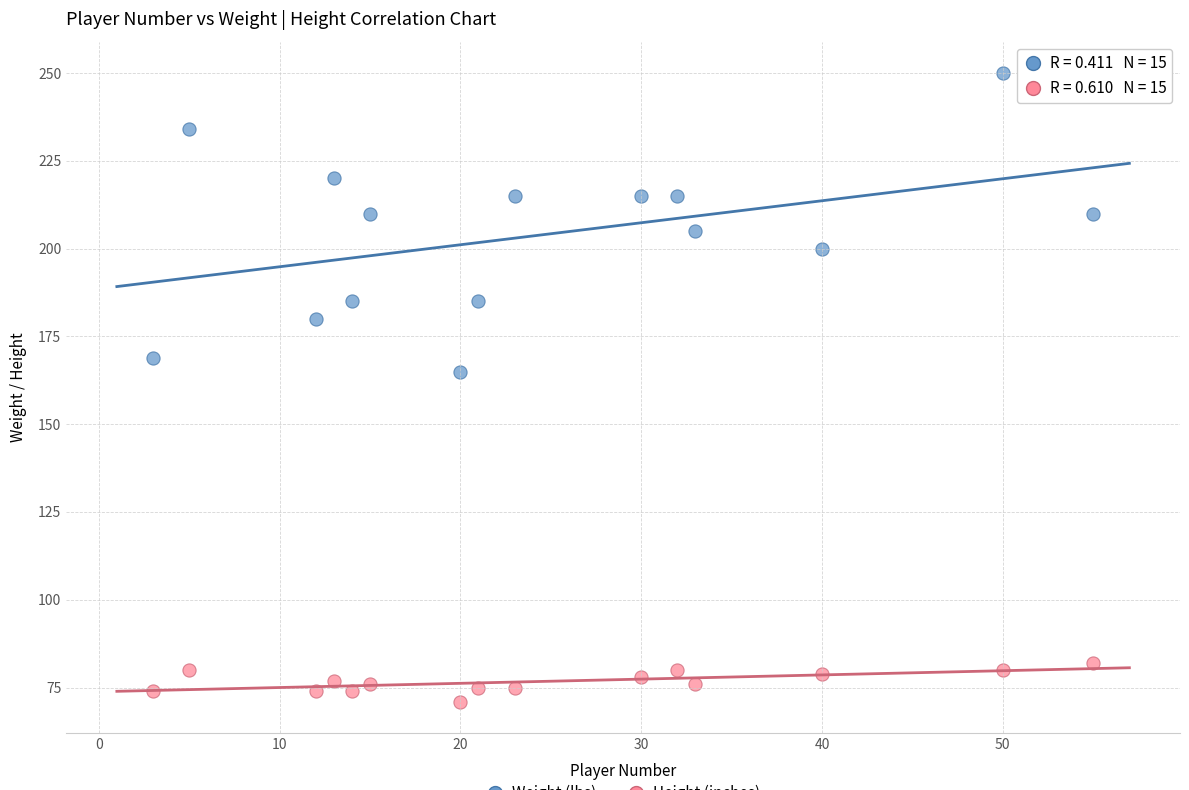

Across all series, what Y value is closest to 160?

165